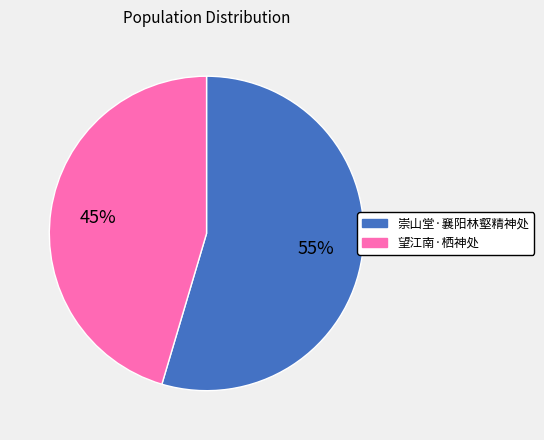

What is the largest slice in the pie chart?

崇山堂·襄阳林壑精神处